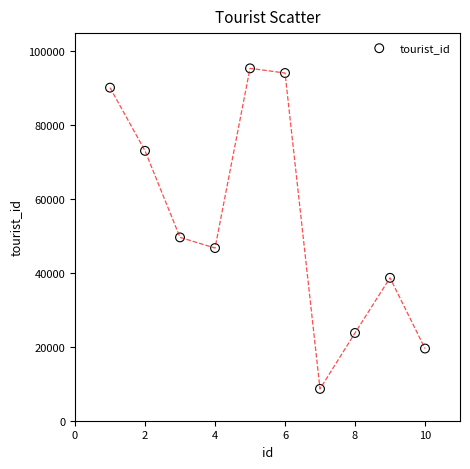

What is the range of X values (max minus min)?

9